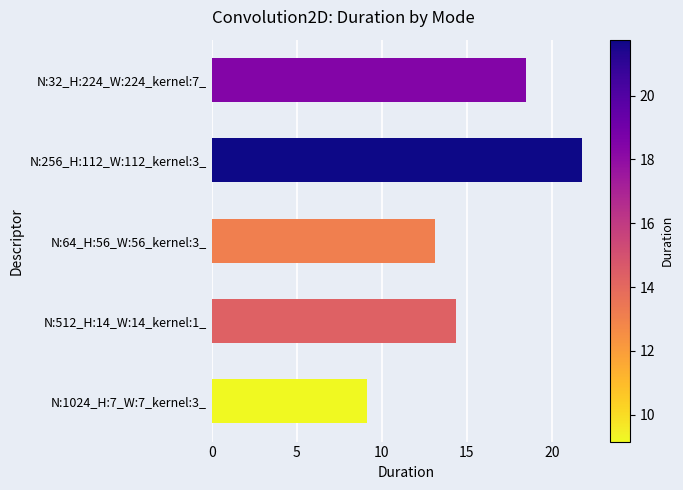

What is the minimum value shown in the chart?

9.2